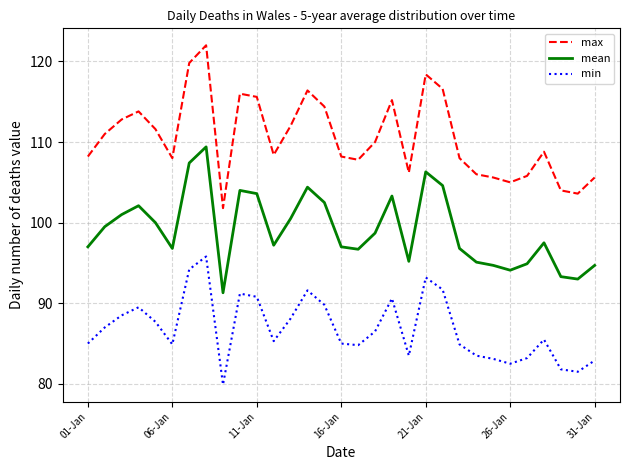

Rank the series by their average value, from highest to lowest.

max, mean, min